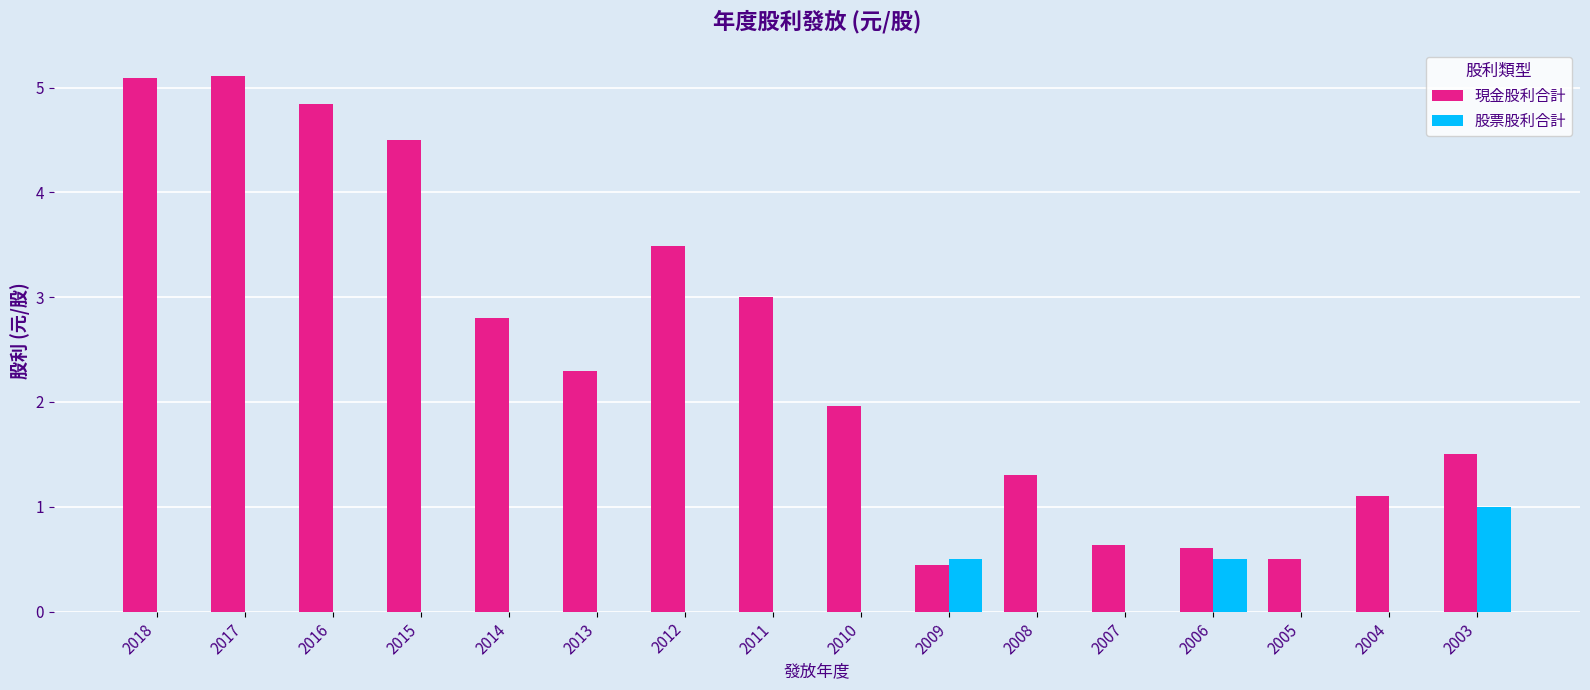

Is the value of 股票股利合計 at 2014 greater than the value of 現金股利合計 at 2010?

No